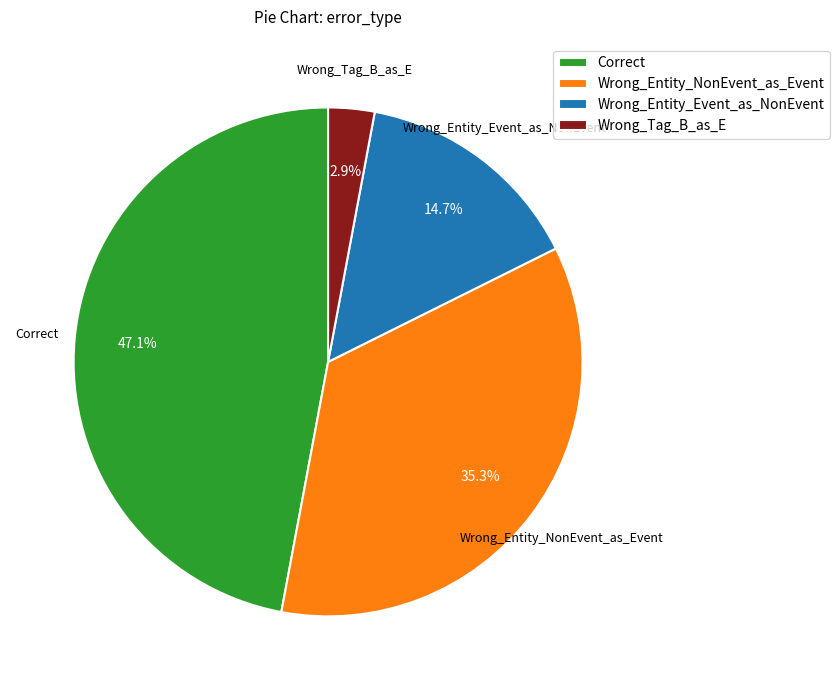

Rank the categories by value from lowest to highest.

Wrong_Tag_B_as_E, Wrong_Entity_Event_as_NonEvent, Wrong_Entity_NonEvent_as_Event, Correct